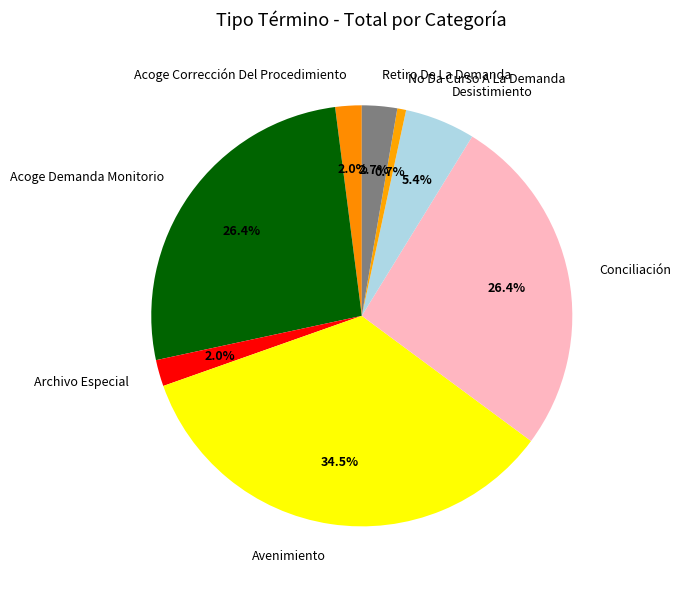

What percentage is the Acoge Corrección Del Procedimiento slice, to the nearest percent?

2%